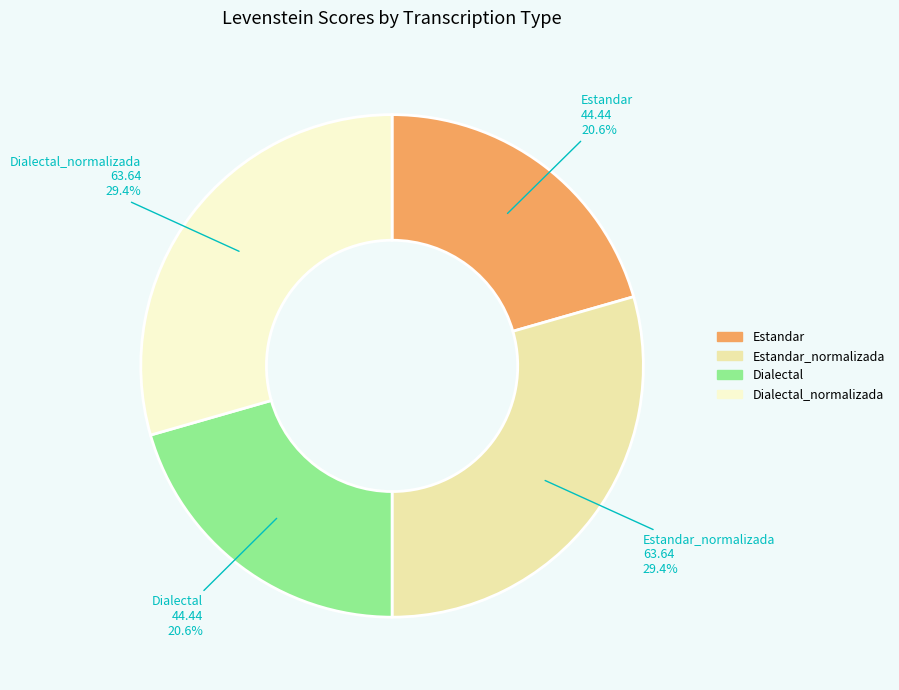

Is there any slice that represents more than half of the pie?

No